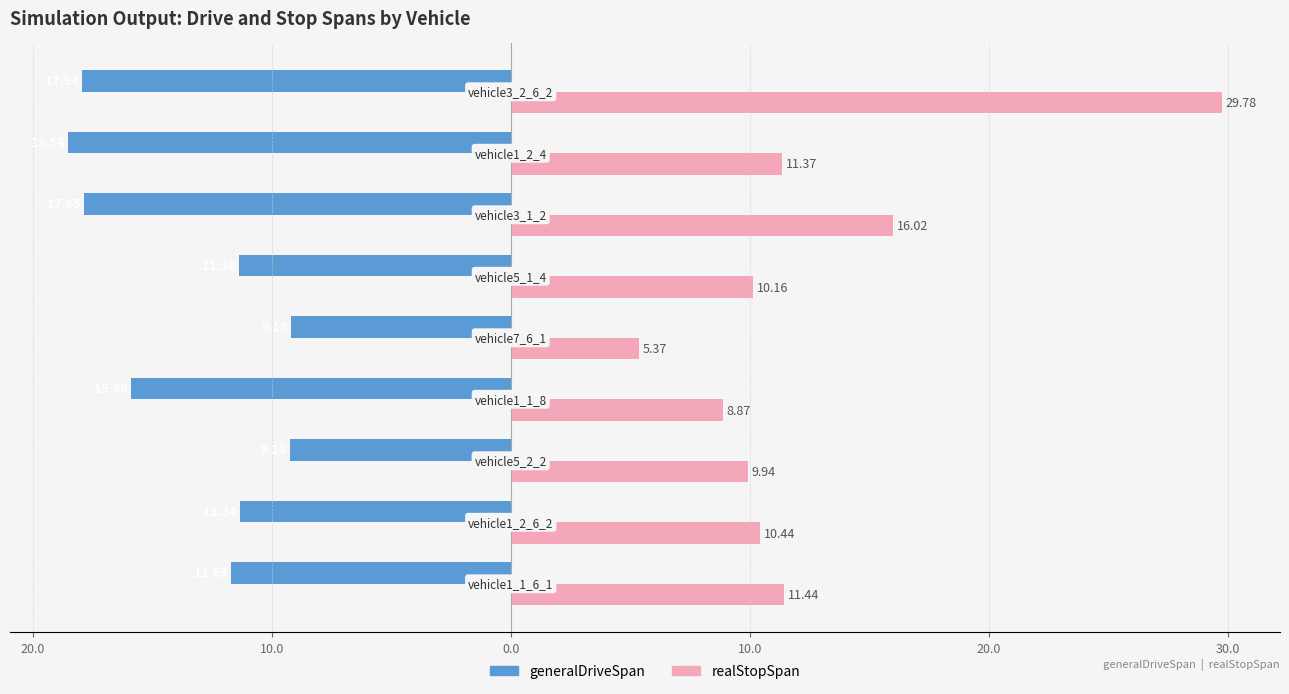

What are all the series names shown in the legend?

generalDriveSpan, realStopSpan